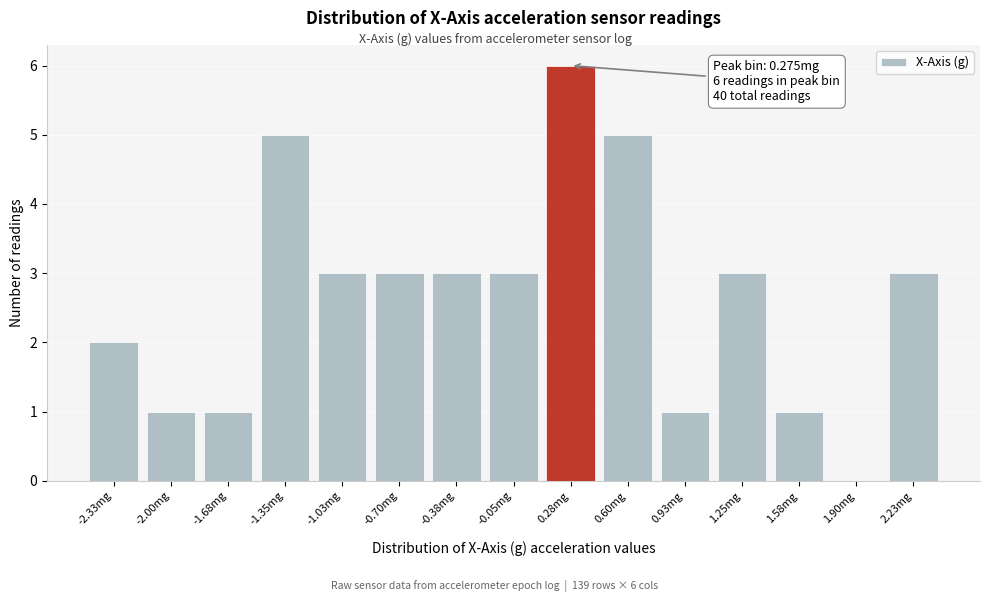

Reading right to left, extract all data points from this chart.

2.23mg=3	1.90mg=0	1.58mg=1	1.25mg=3	0.93mg=1	0.60mg=5	0.28mg=6	-0.05mg=3	-0.38mg=3	-0.70mg=3	-1.03mg=3	-1.35mg=5	-1.68mg=1	-2.00mg=1	-2.33mg=2